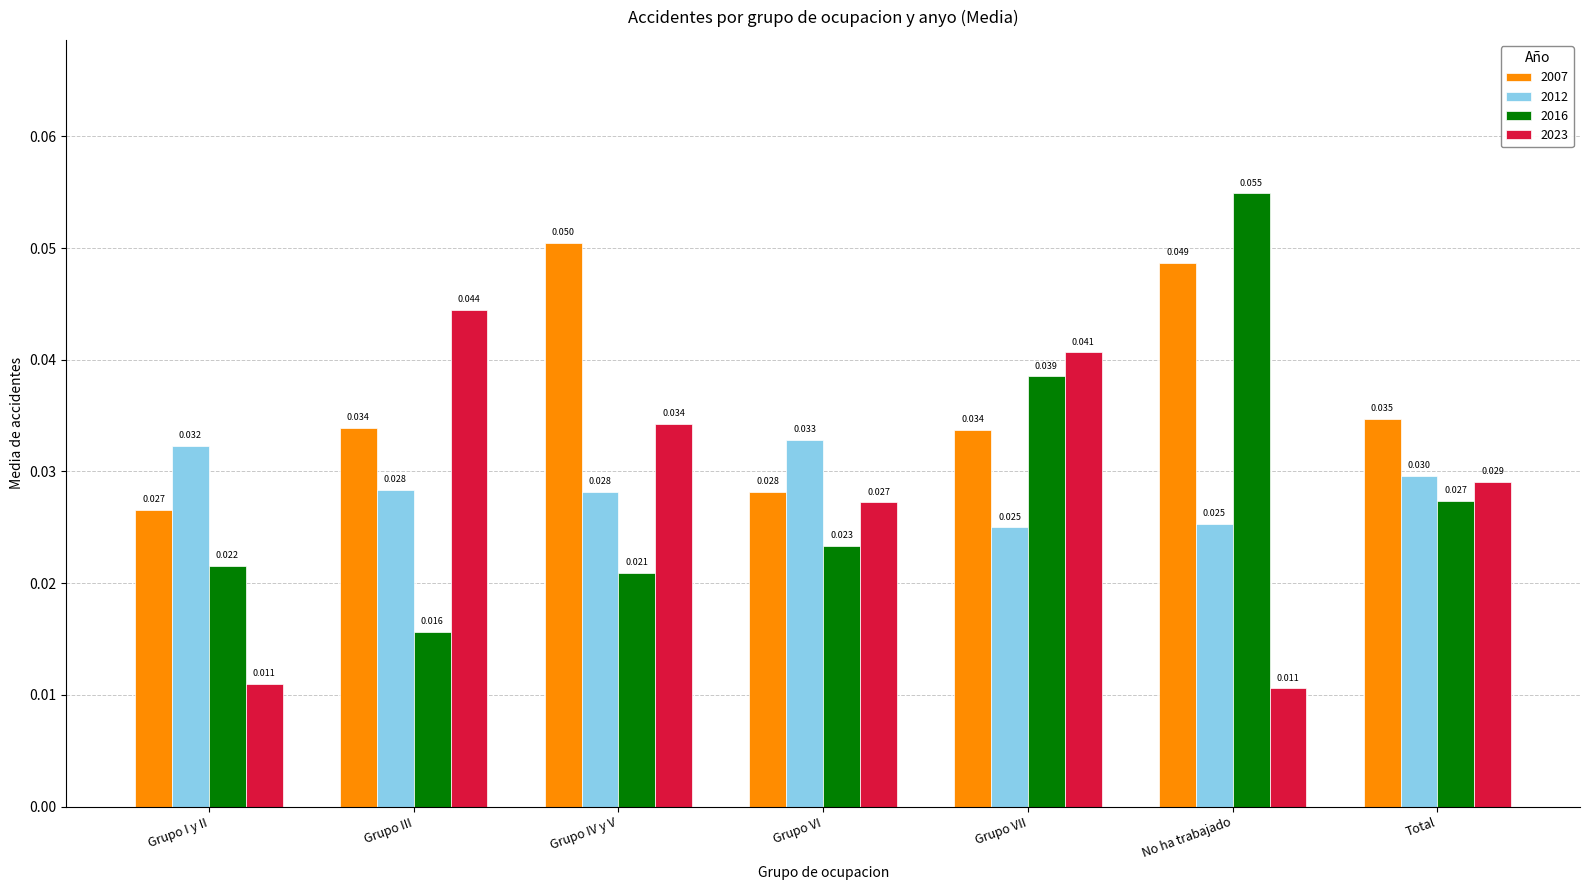

What are all the series names shown in the legend?

2007, 2012, 2016, 2023